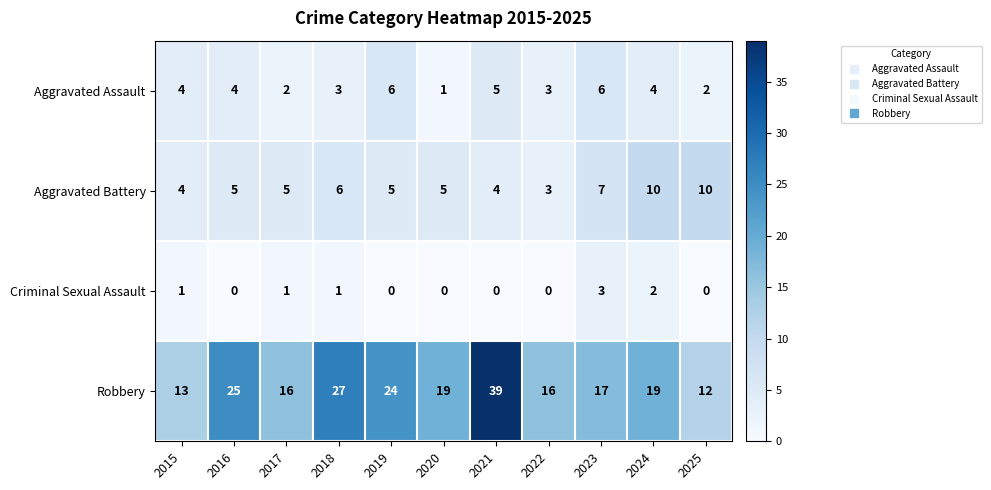

At which category is the sum across all series the highest?

2021